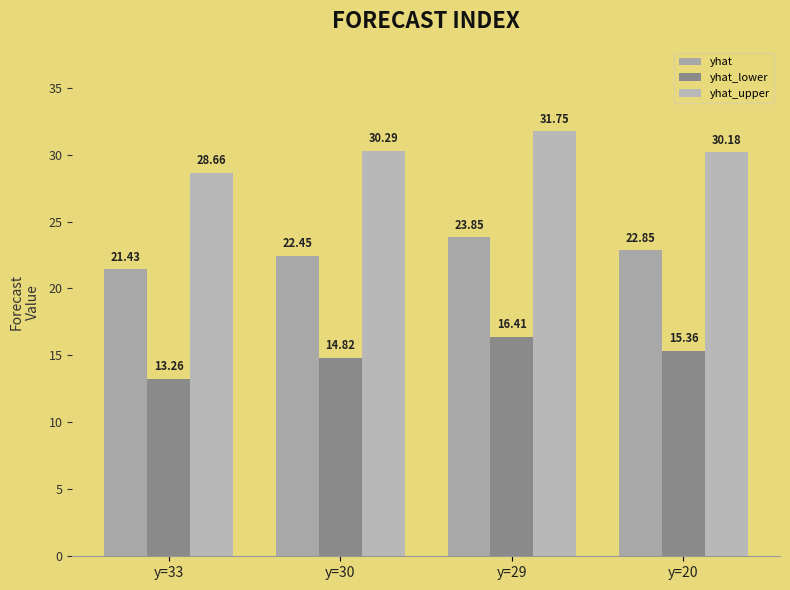

Which series changed the most between y=33 and y=29?

yhat_lower